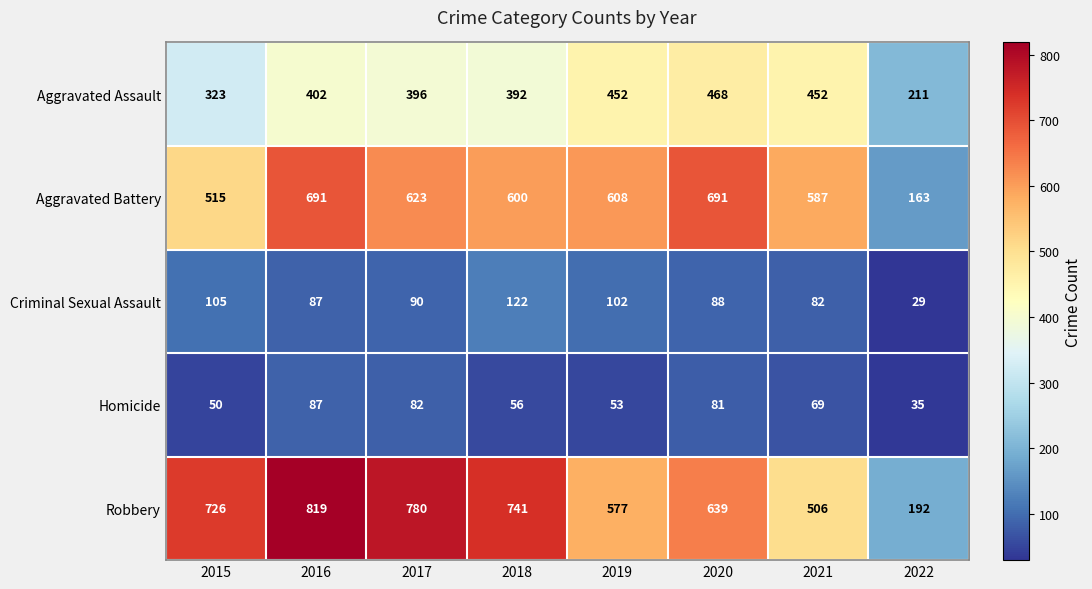

What value does the Criminal Sexual Assault series have at 2019, to the nearest 10?

100